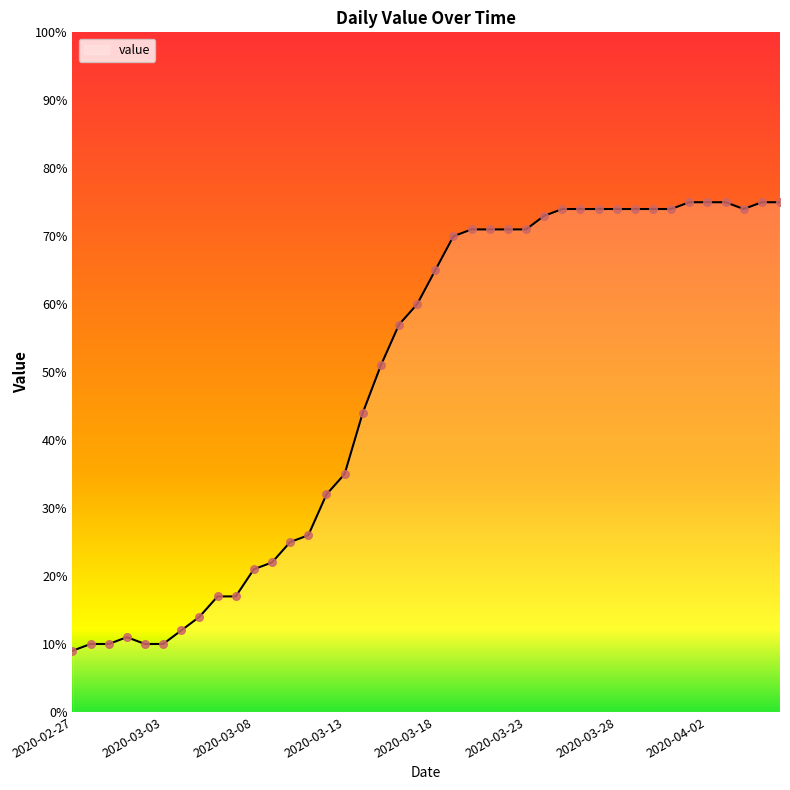

What is the difference between the maximum and minimum values?

66